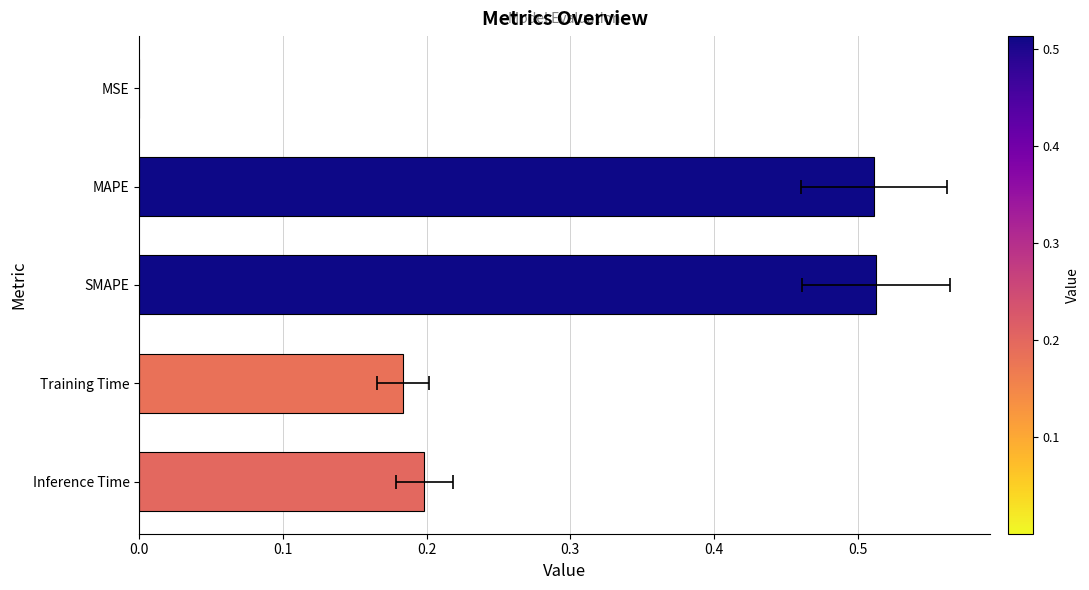

What is the value of the 4th bar from the left?

0.2